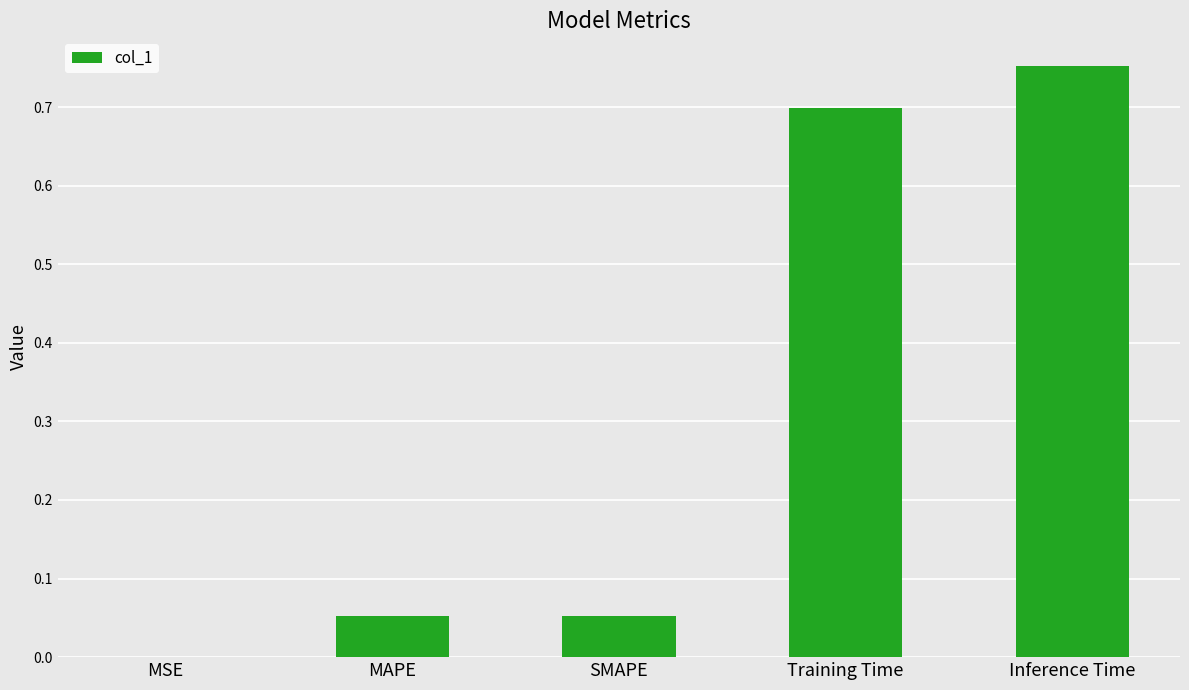

What is the change in value from MAPE to Inference Time?

+0.7